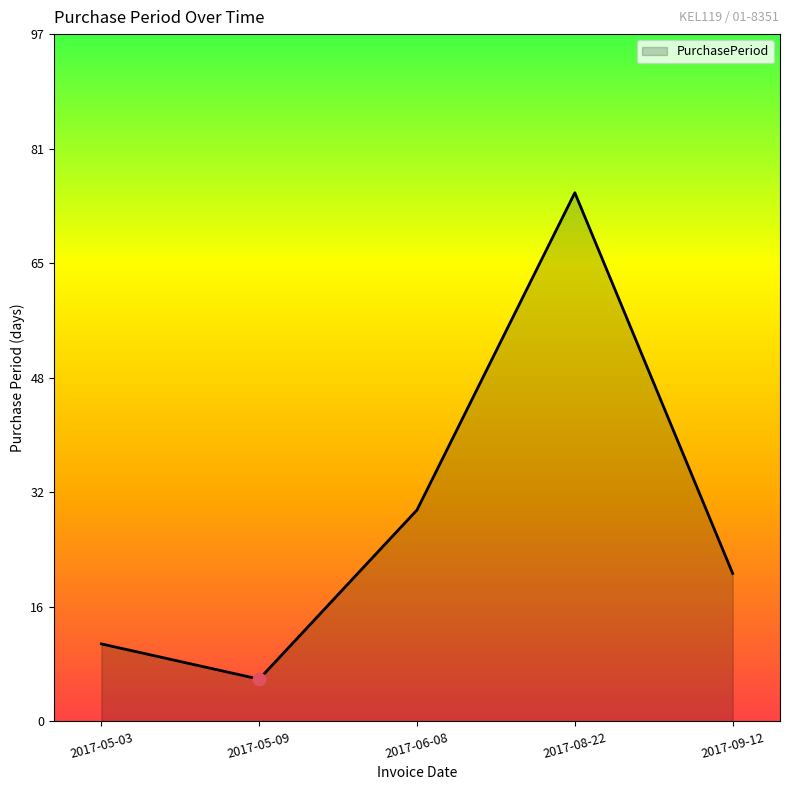

Approximately how many times larger is the value at 2017-05-03 compared to 2017-06-08?

0.4